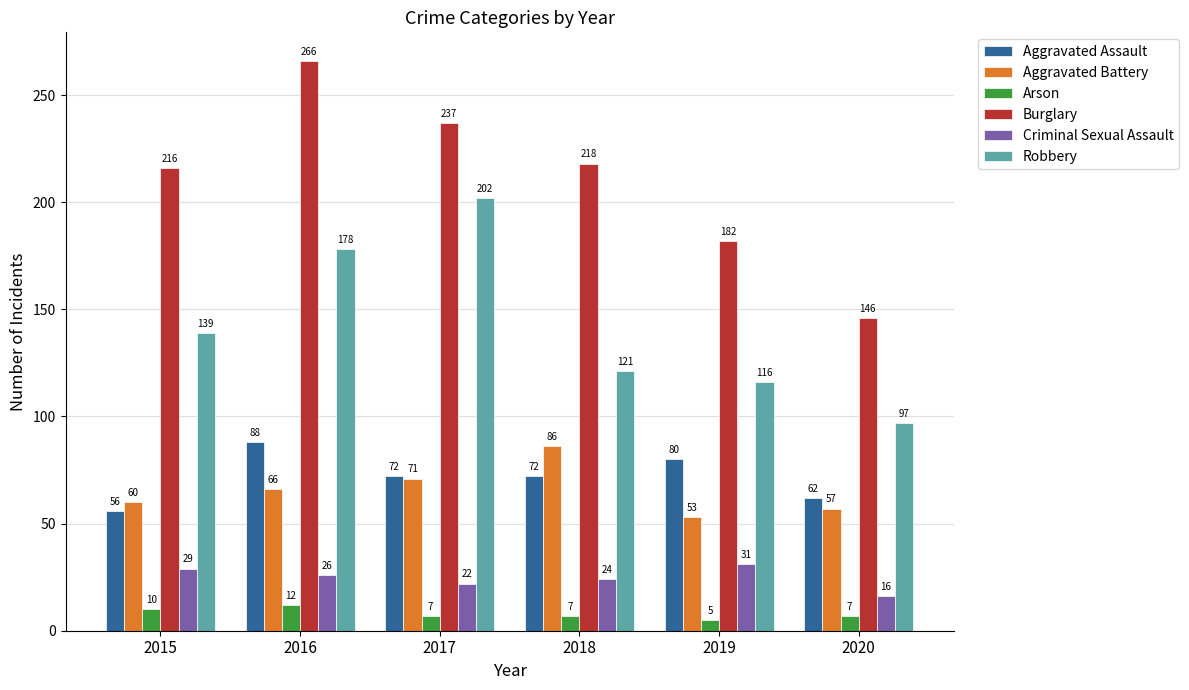

What is the value of the Aggravated Assault bar at the 2nd from the left?

88